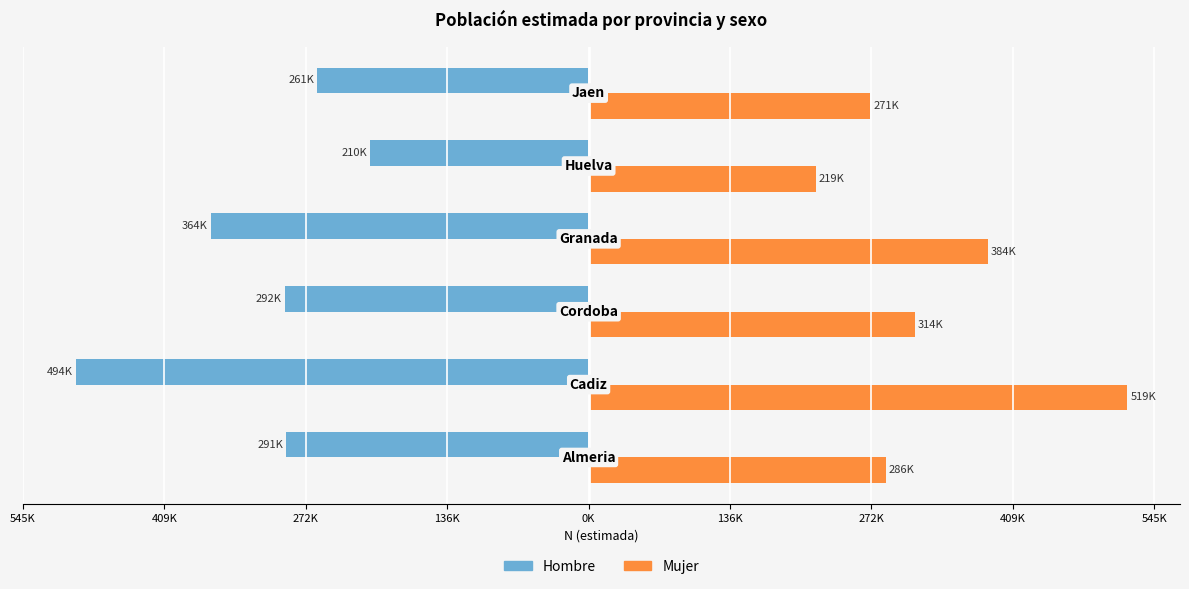

What are all the series names shown in the legend?

Hombre, Mujer